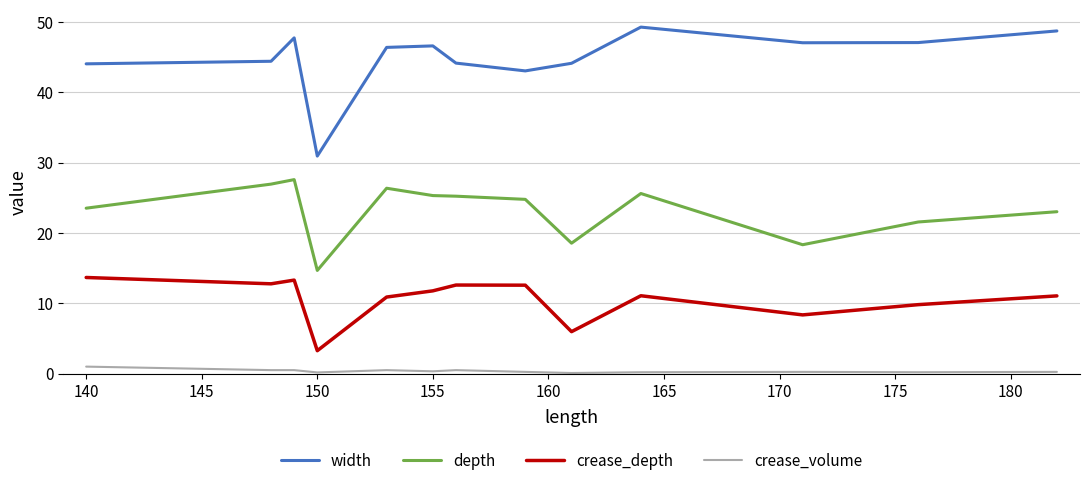

Which series has the largest total across all categories?

width